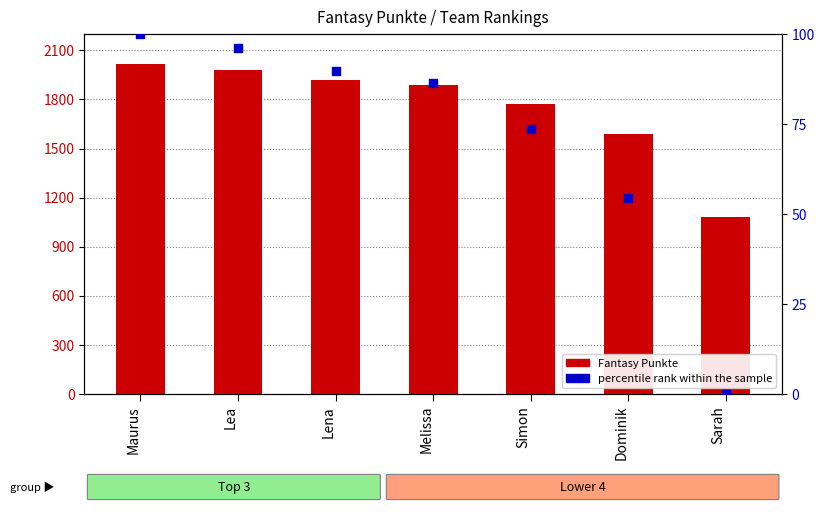

What is the total value across all series at Simon?

1843.7